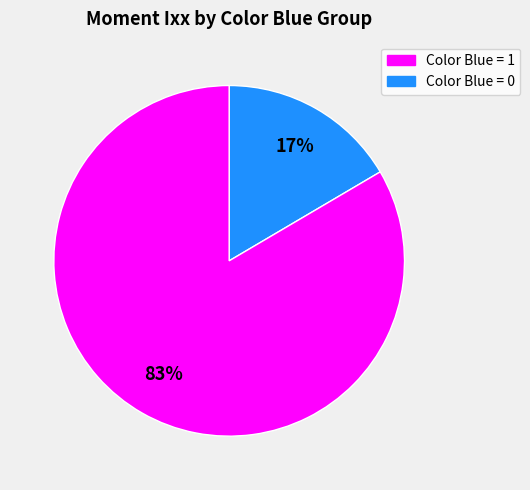

Count the number of slices in the pie.

2